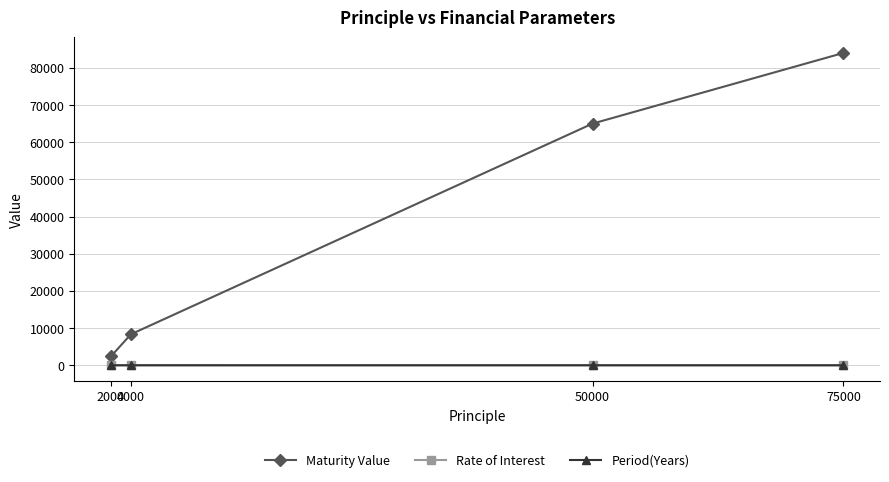

How many interior local peaks does the Period(Years) series have?

1